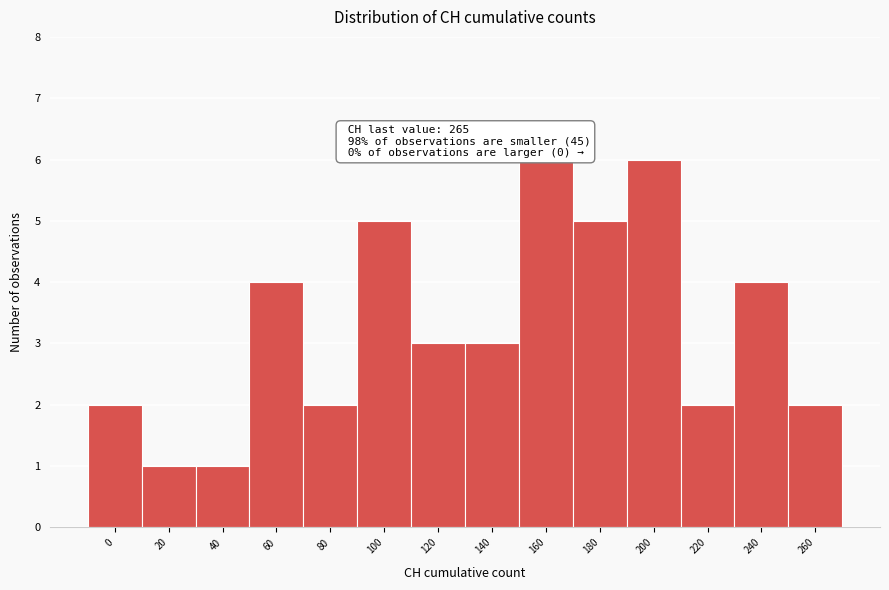

Reading left to right, extract all data points from this chart.

0=2	20=1	40=1	60=4	80=2	100=5	120=3	140=3	160=6	180=5	200=6	220=2	240=4	260=2